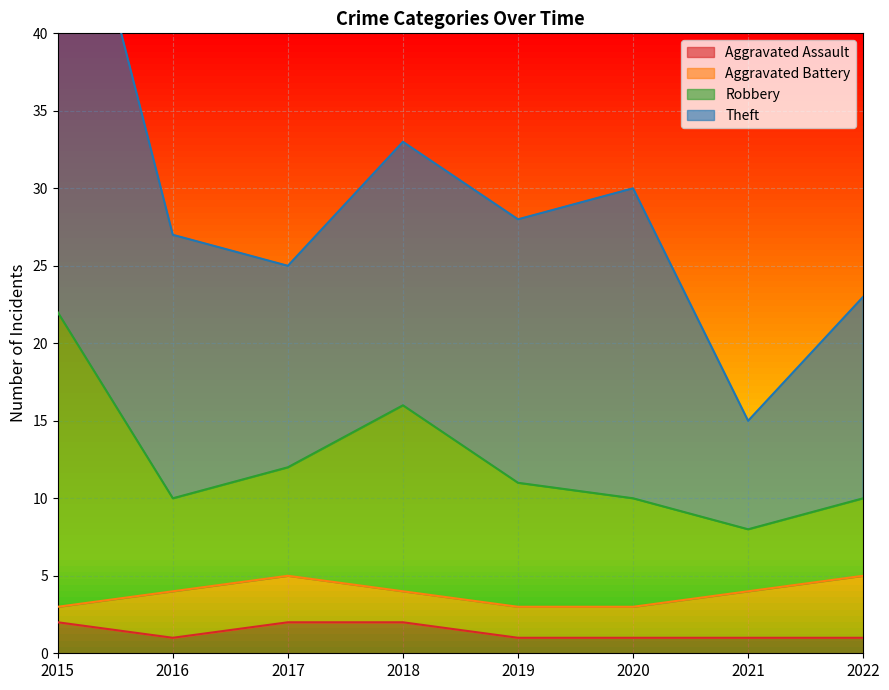

Is it true that Aggravated Assault equals 1 at 2020?

True